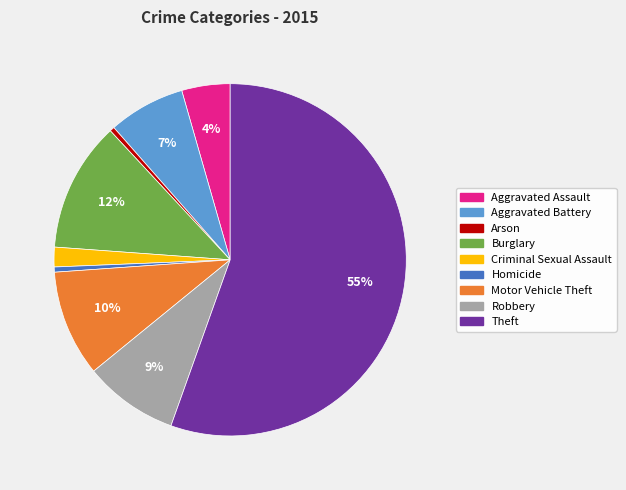

Do Burglary and Arson together represent more than half of the pie?

No